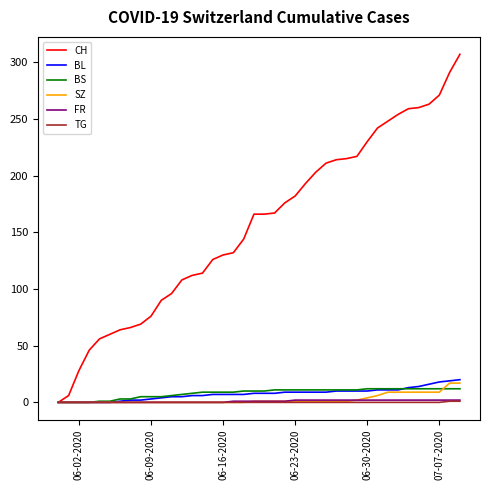

Does the chart have visible grid lines?

No